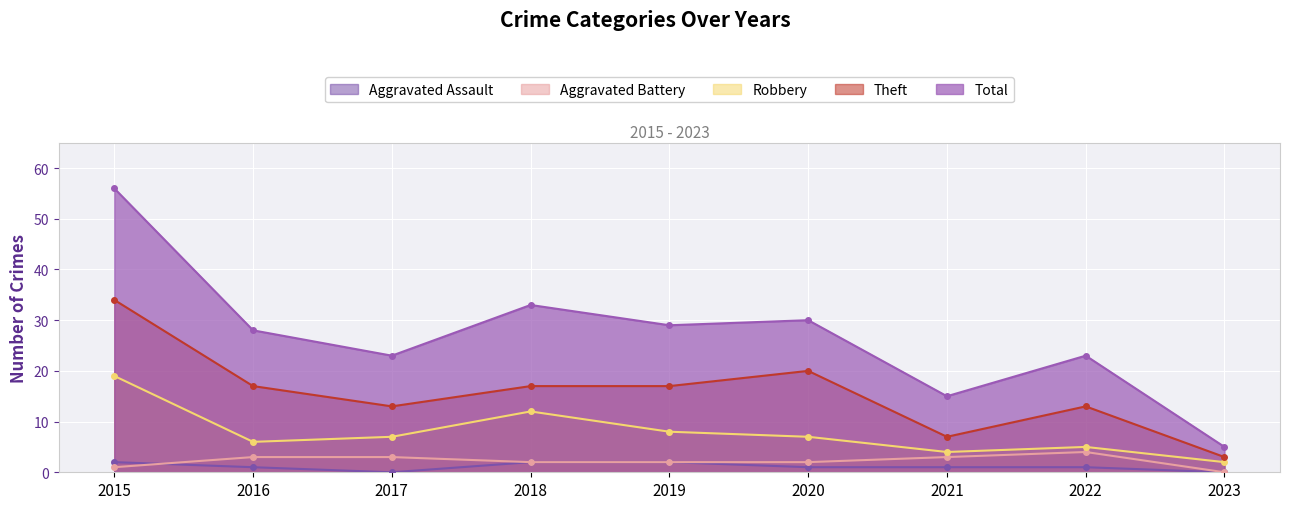

How many categories are shown in the chart?

9